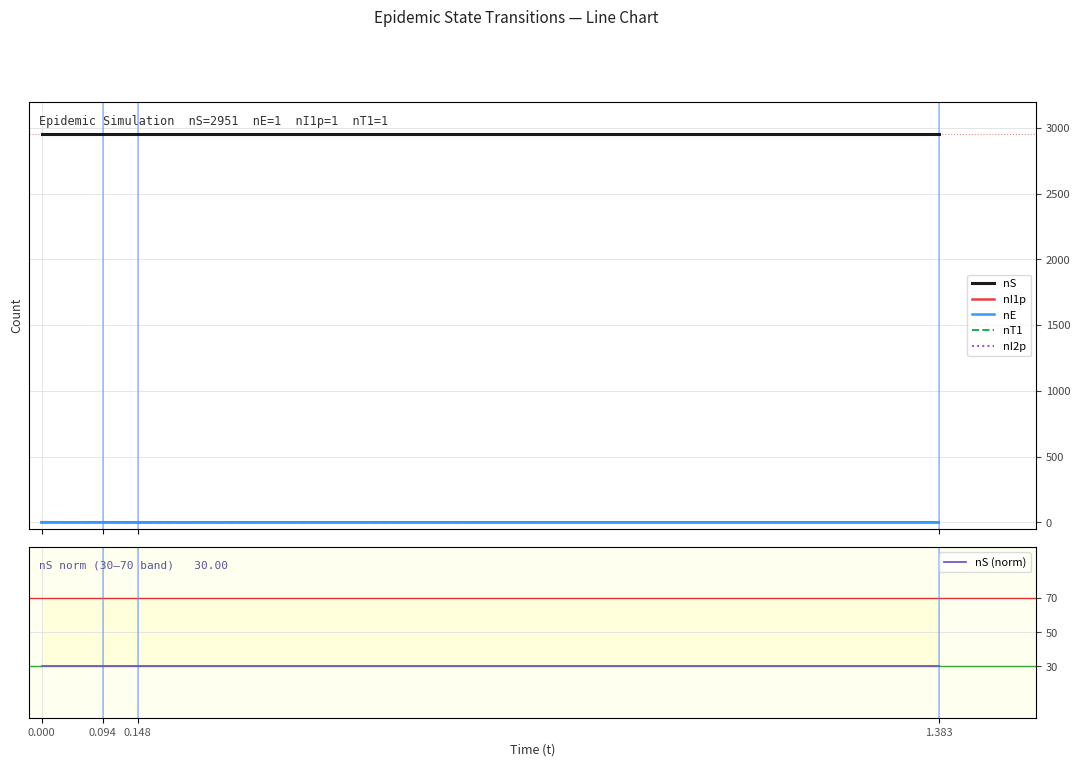

Rank the categories by nE value from highest to lowest.

0.000, 0.094, 0.148, 1.383